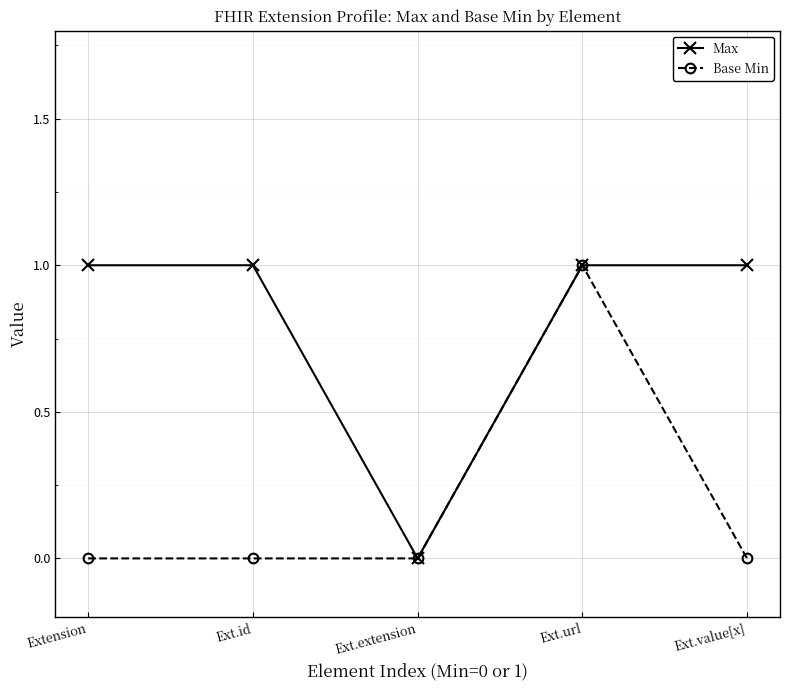

In Base Min, how many points are higher than both neighbors (excluding endpoints)?

1